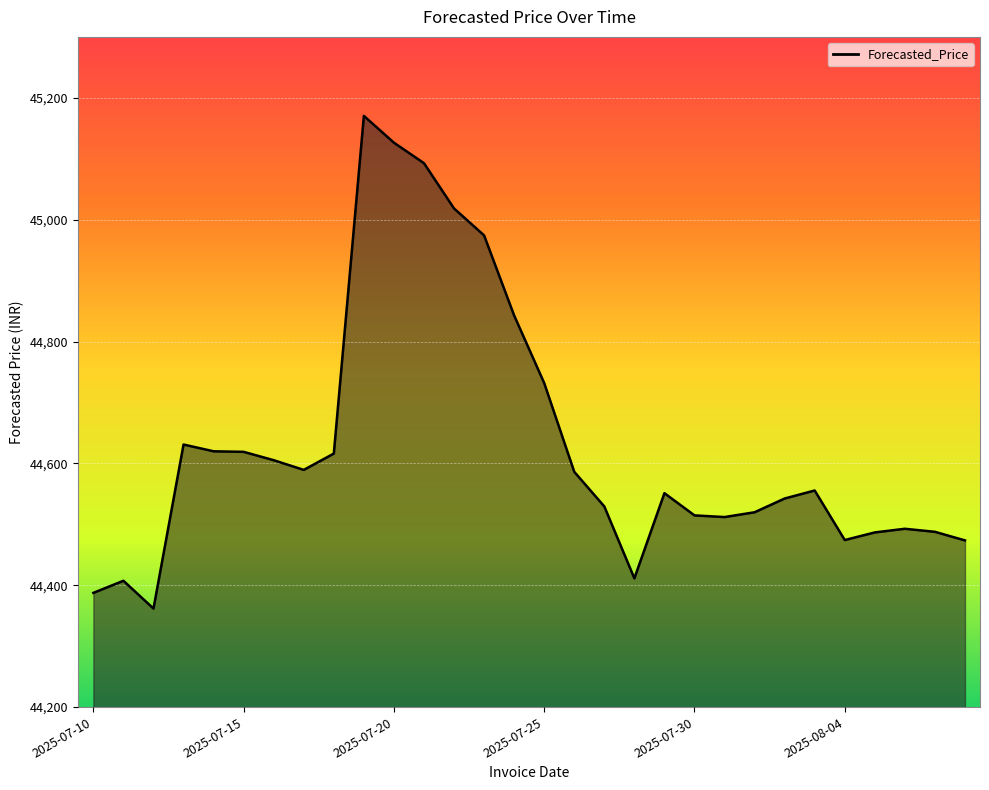

What is the difference between the maximum and minimum values?

808.6